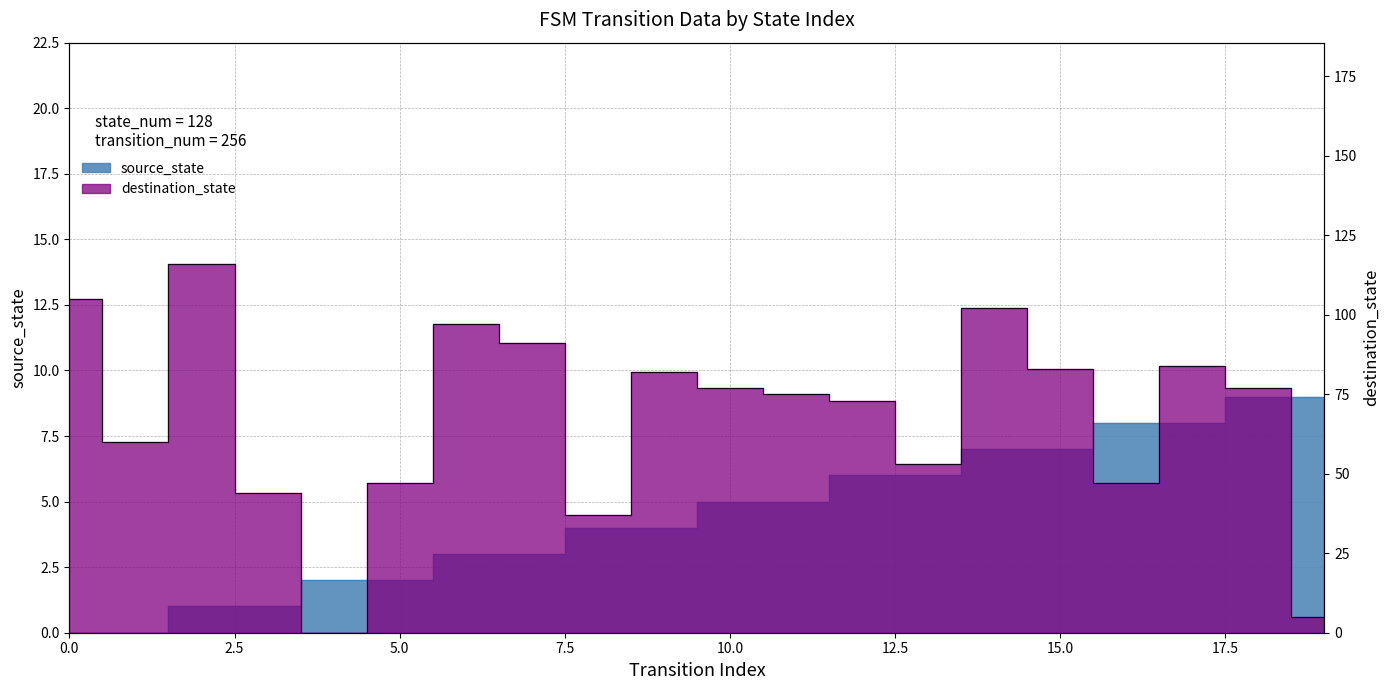

True or false: source_state has a value of 2 at 17.

False